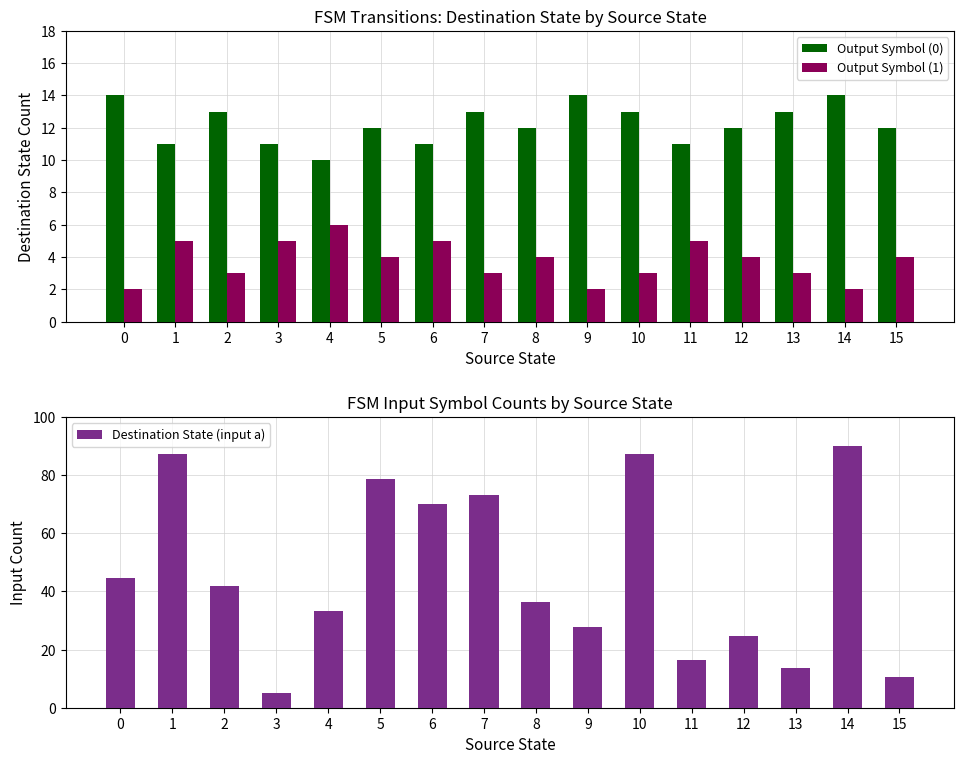

At 4, list the series in order from smallest to largest.

Output Symbol (1), Output Symbol (0), Destination State (input a)